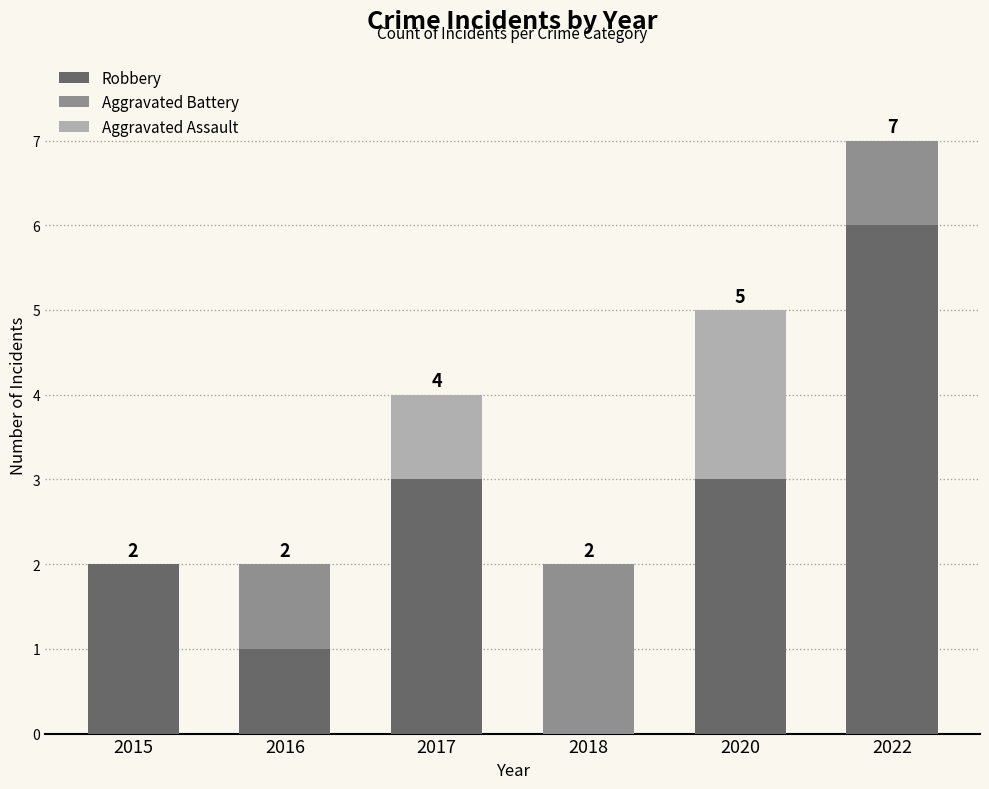

Reading left to right, transcribe the values for Robbery.

2015=2	2016=1	2017=3	2018=0	2020=3	2022=6